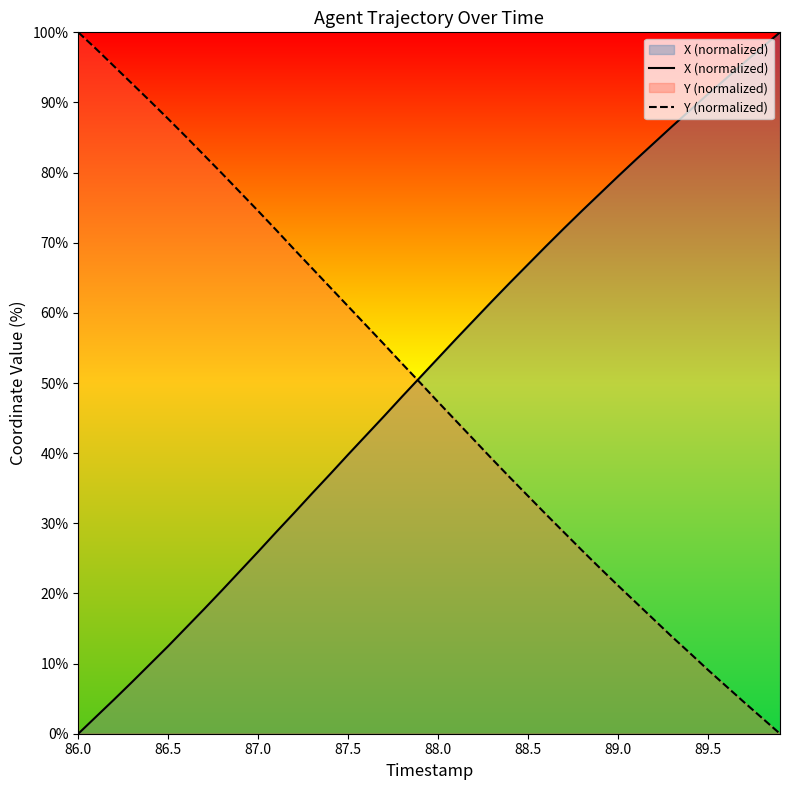

What is the maximum value for Y (normalized)?

100.0